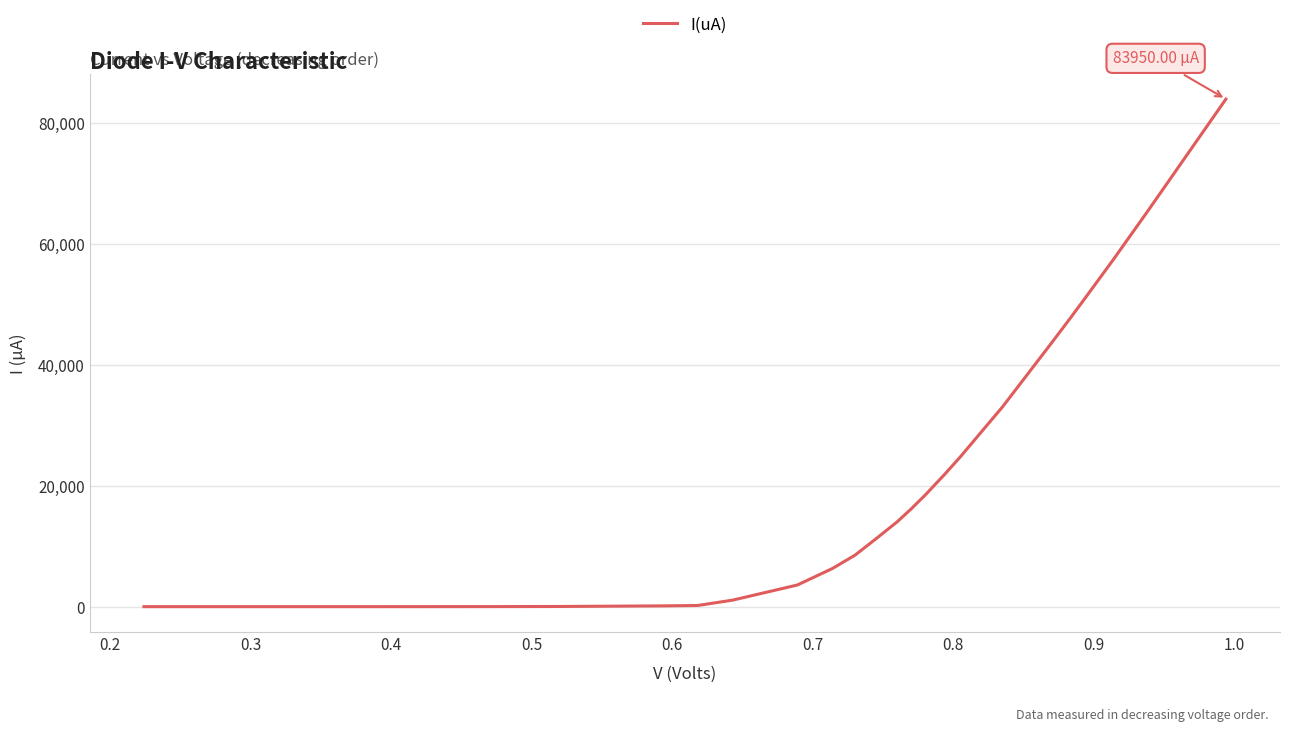

How many lines are shown in the chart?

1